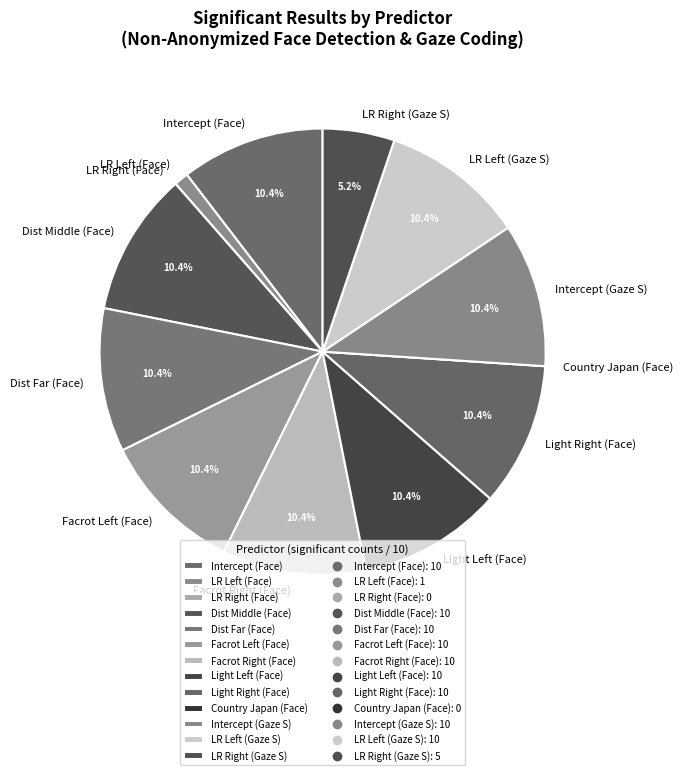

To the nearest percent, what is the difference between the largest and smallest slice percentages?

10%